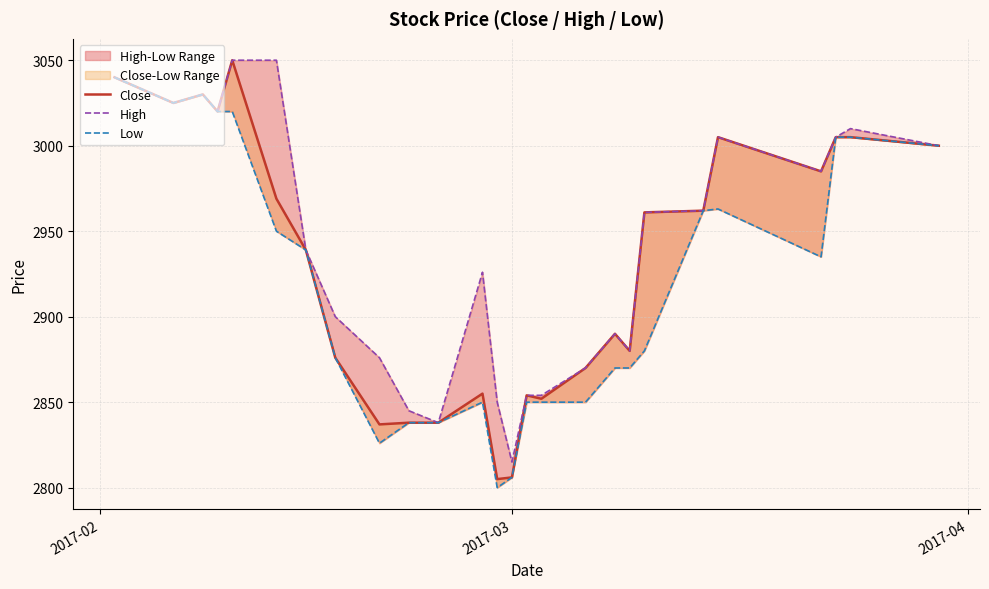

List the series in order of their peak value, highest first.

Close, High, Low